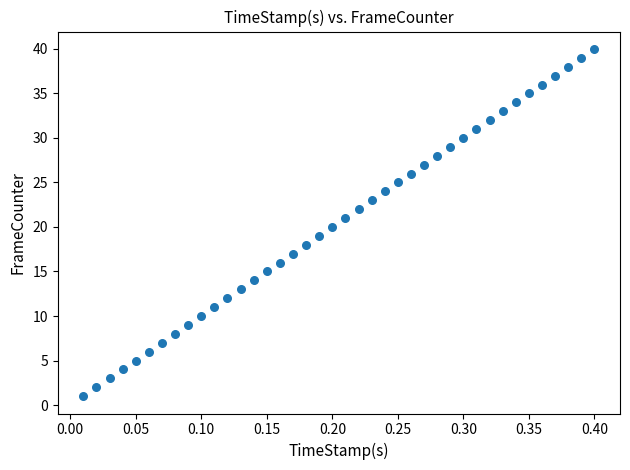

What is the range of Y values (max minus min)?

39